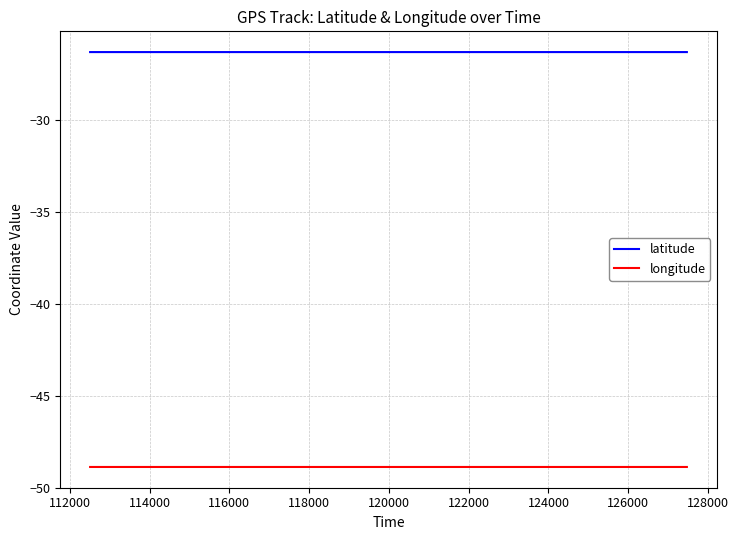

Which series has the largest total across all categories?

latitude